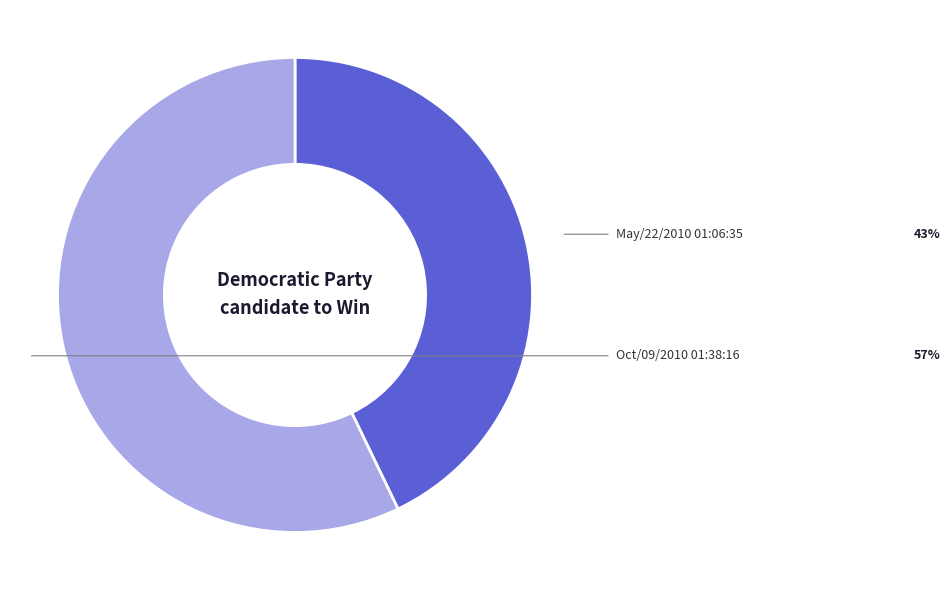

To the nearest percent, what is the combined percentage of Oct/09/2010 01:38:16 and May/22/2010 01:06:35?

100%